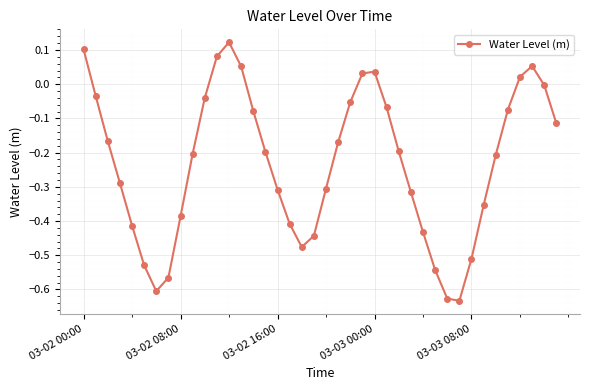

What is the difference between the maximum and minimum values?

0.8